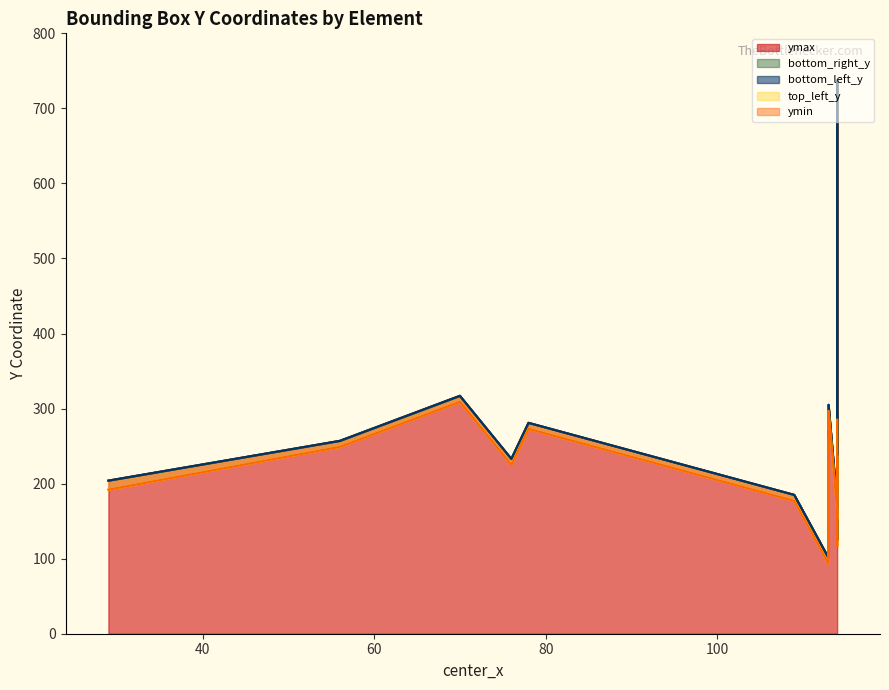

Rank the series at 2 from lowest to highest value.

ymin, top_left_y, ymax, bottom_right_y, bottom_left_y